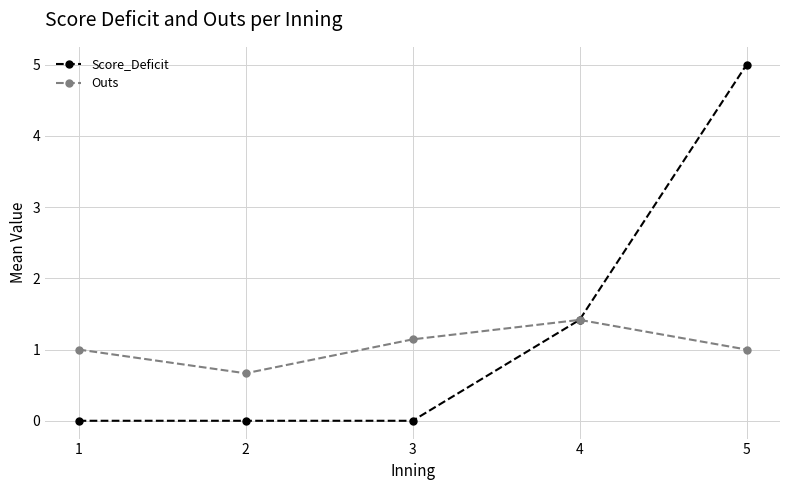

Rank the series by their average value, from highest to lowest.

Score_Deficit, Outs